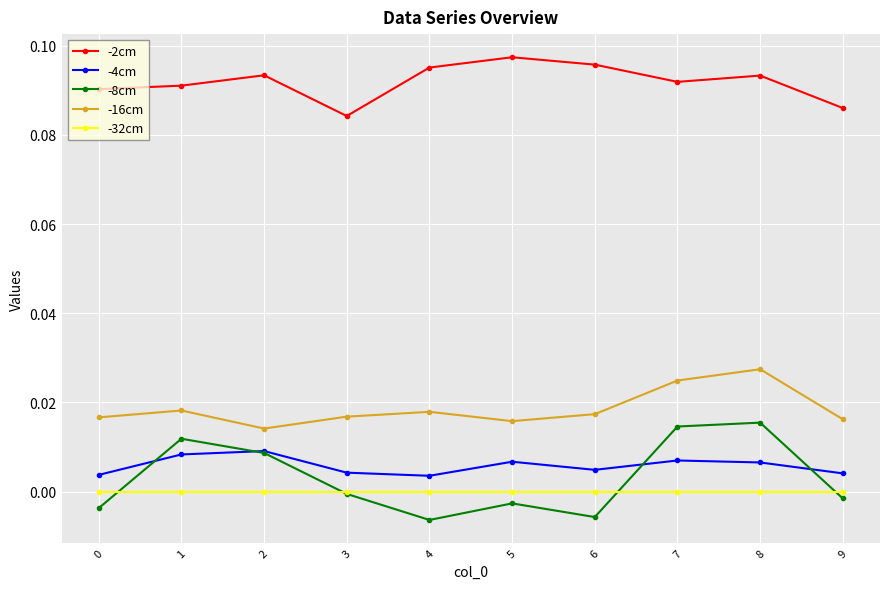

How many series are shown in this chart?

5